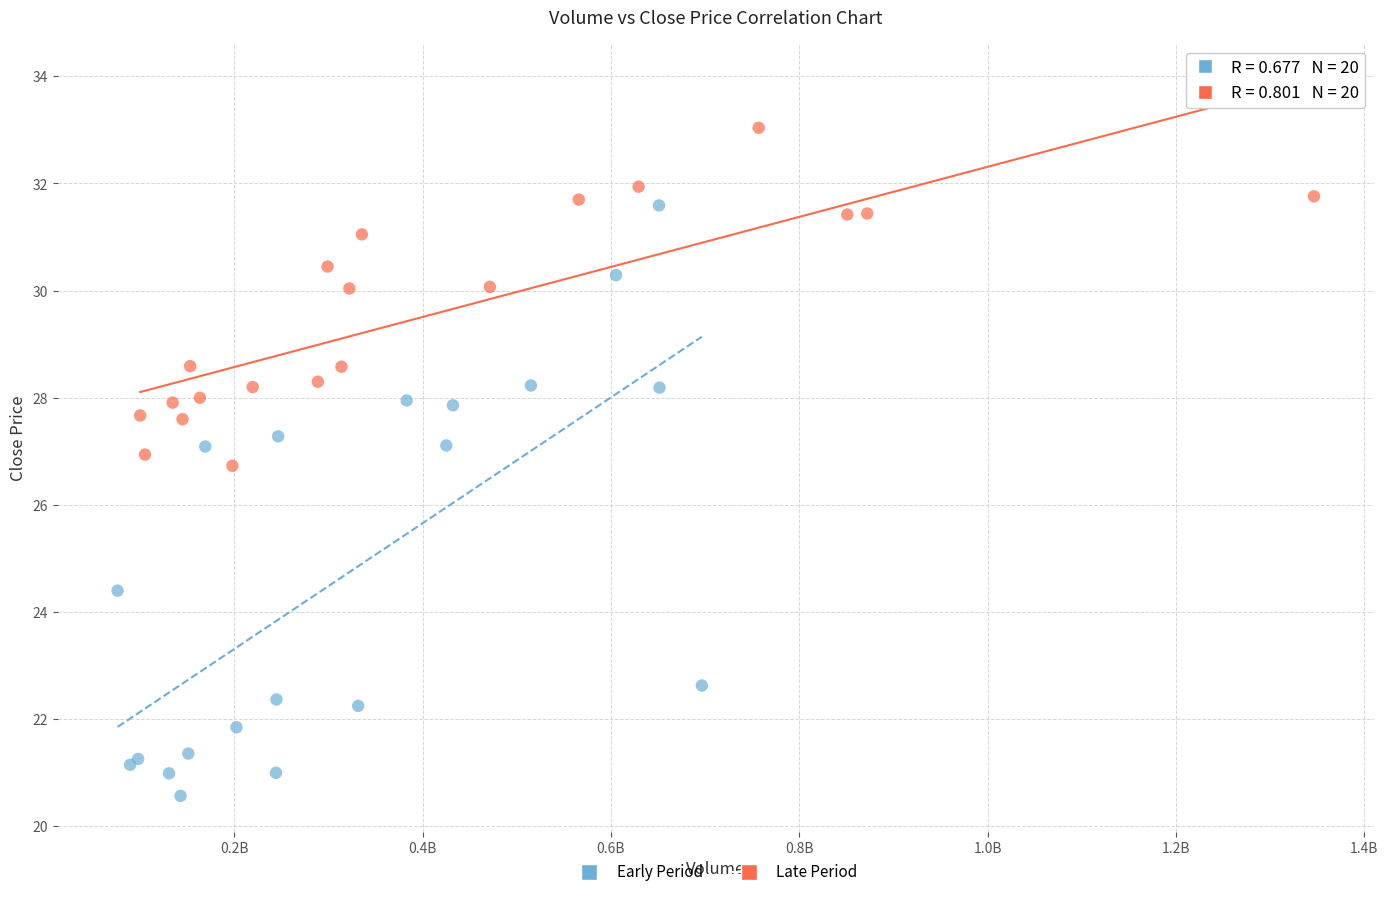

Which series has the largest Y range (max minus min)?

Early Period